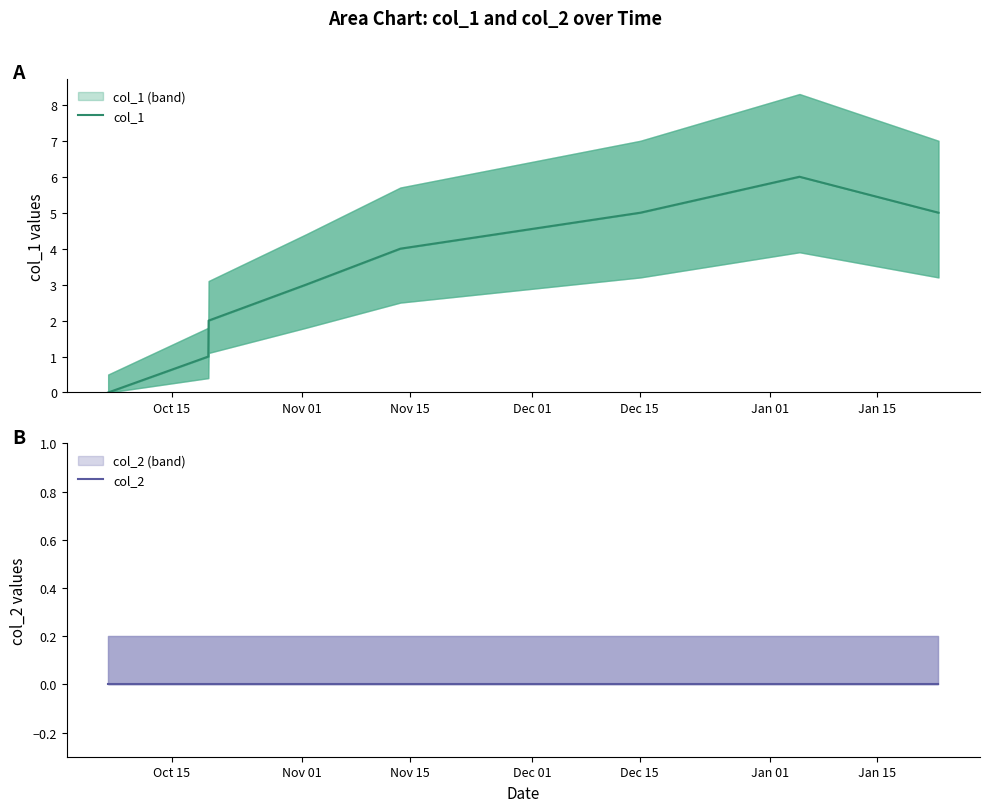

What position from the left is Jan 15?

7